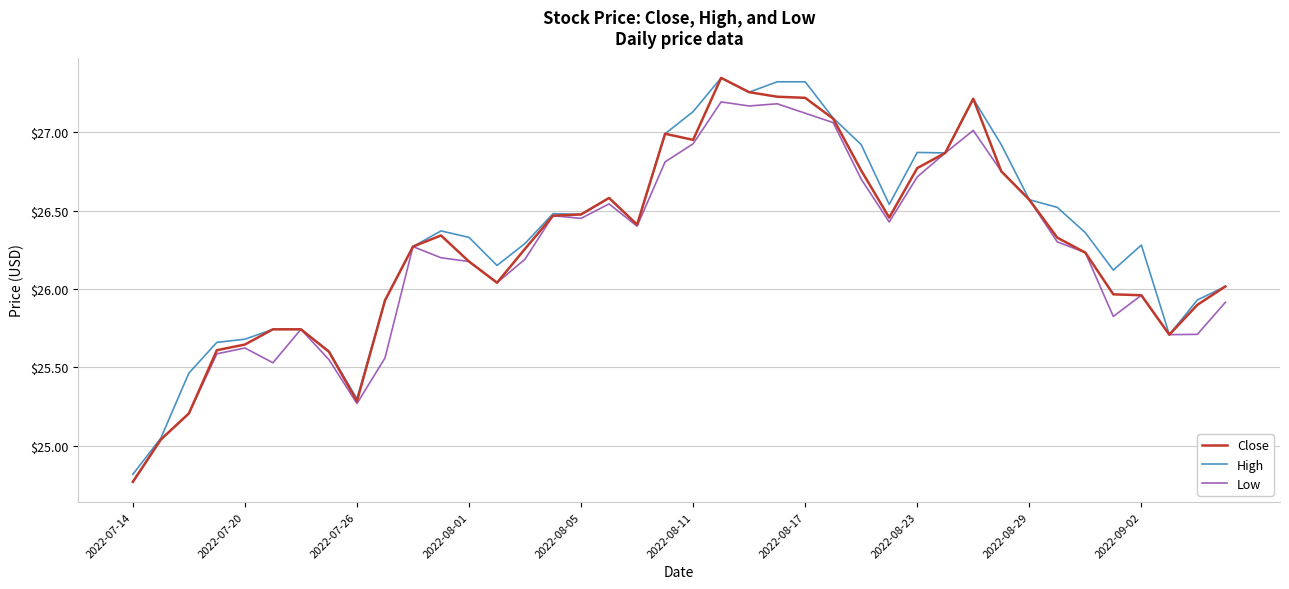

What is the difference between the second highest and minimum values in the High series?

2.5